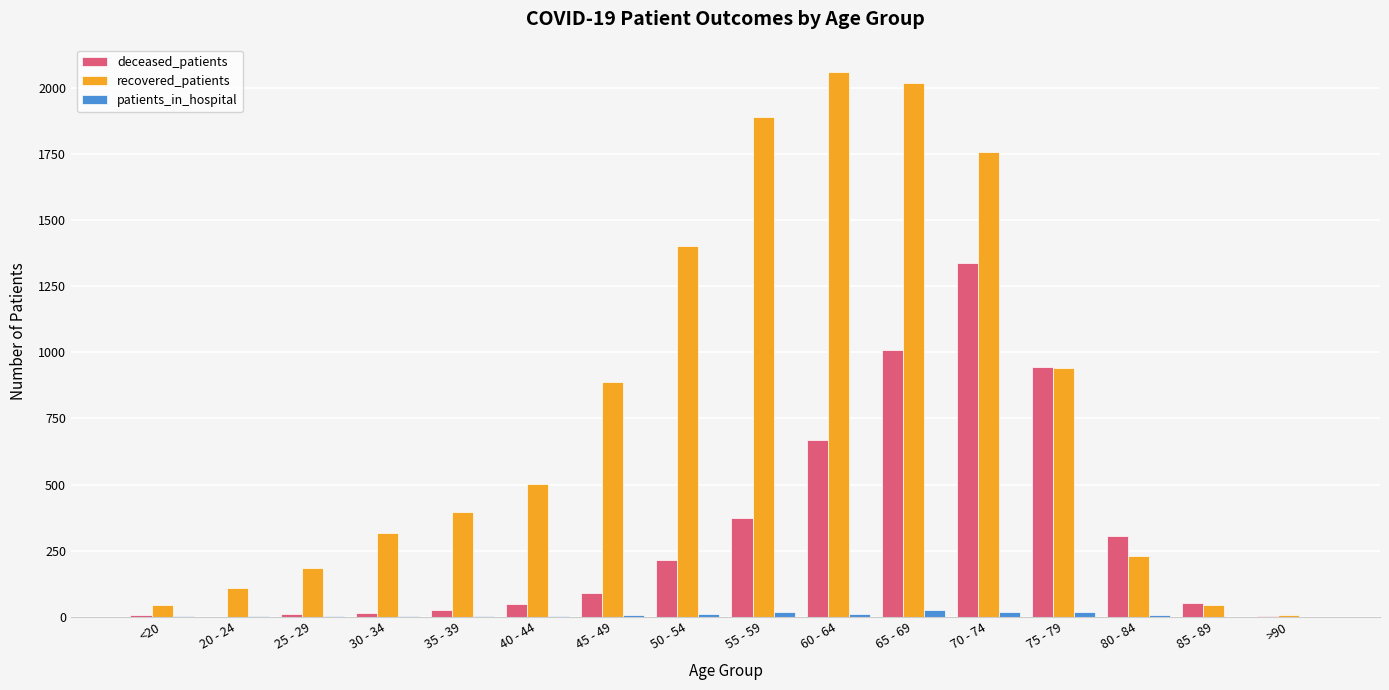

What is the maximum value shown in the chart?

2061